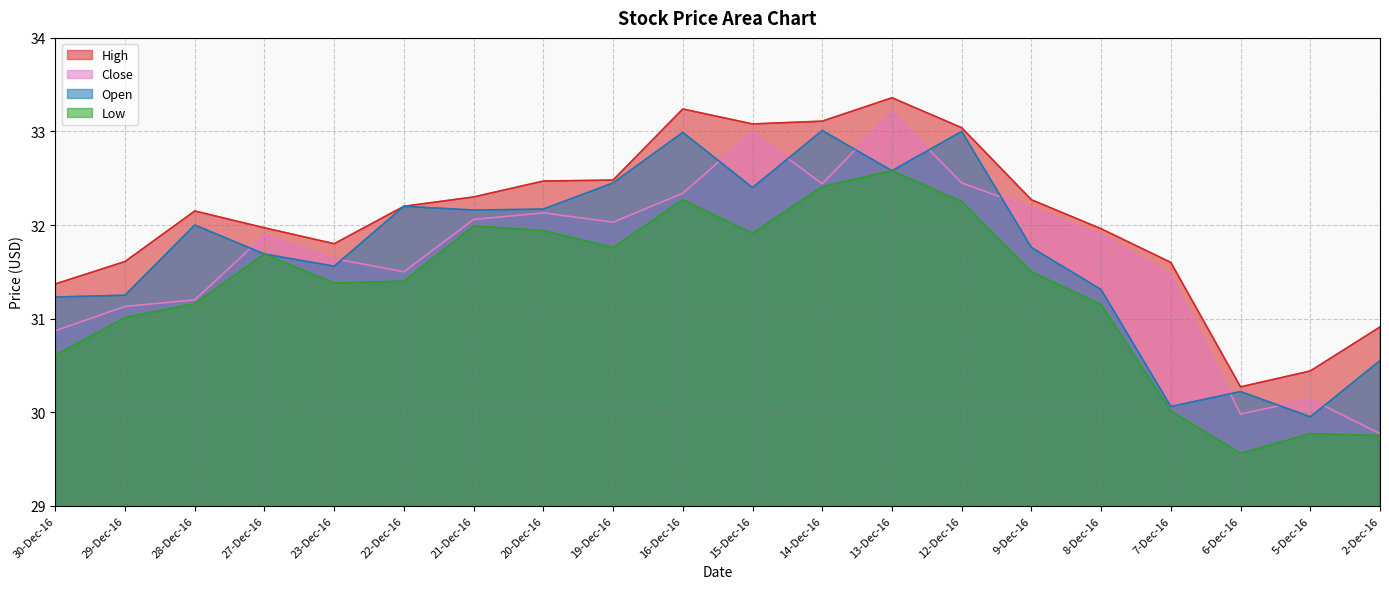

The value of Low at 14-Dec-16 is 53.7. True or false?

False